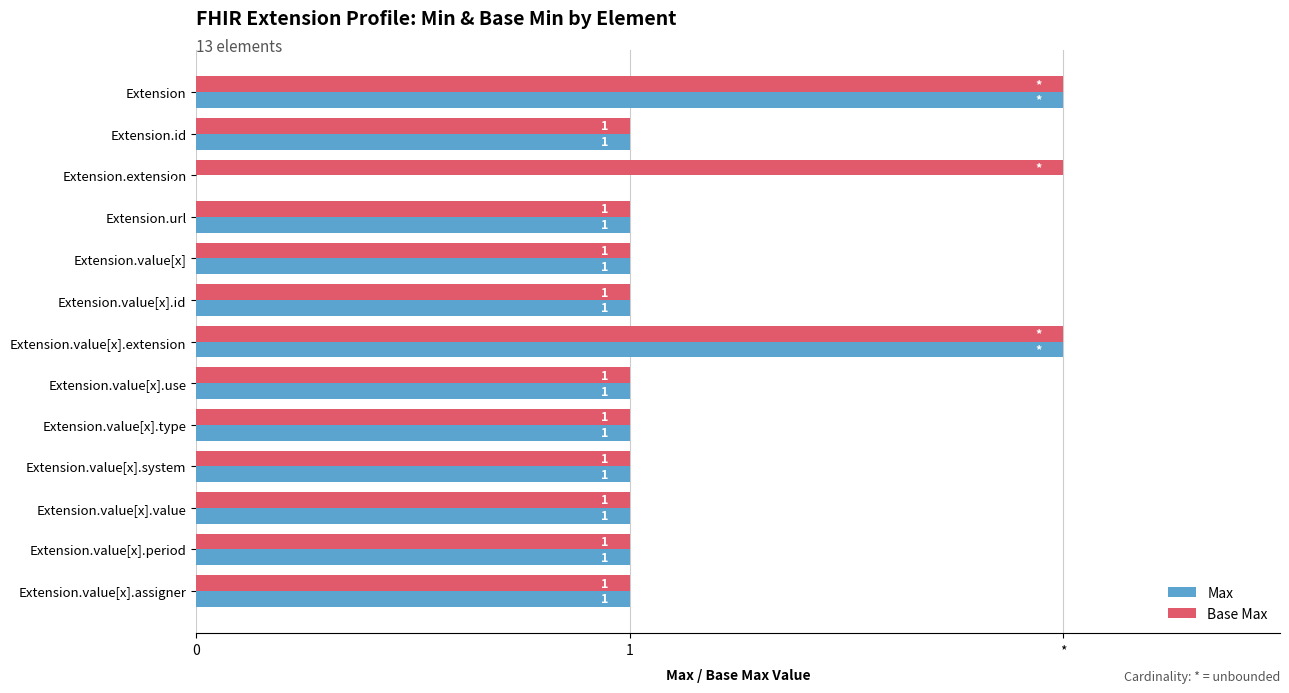

What are all the series names shown in the legend?

Max, Base Max